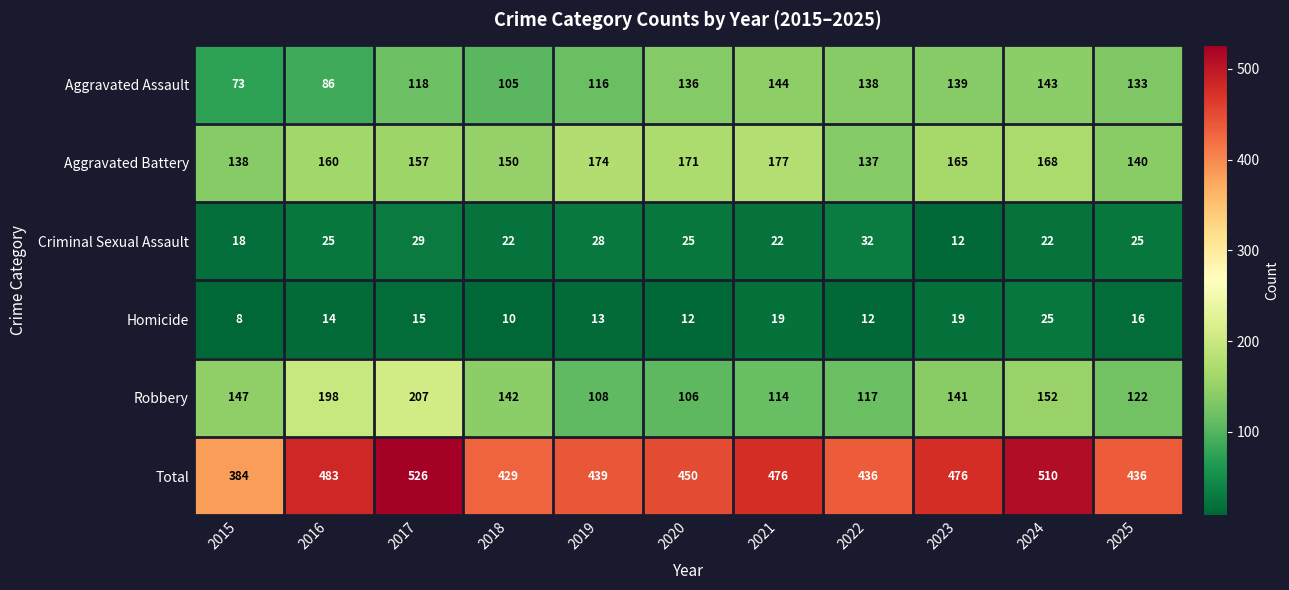

Which category has the lowest value across all series?

2015